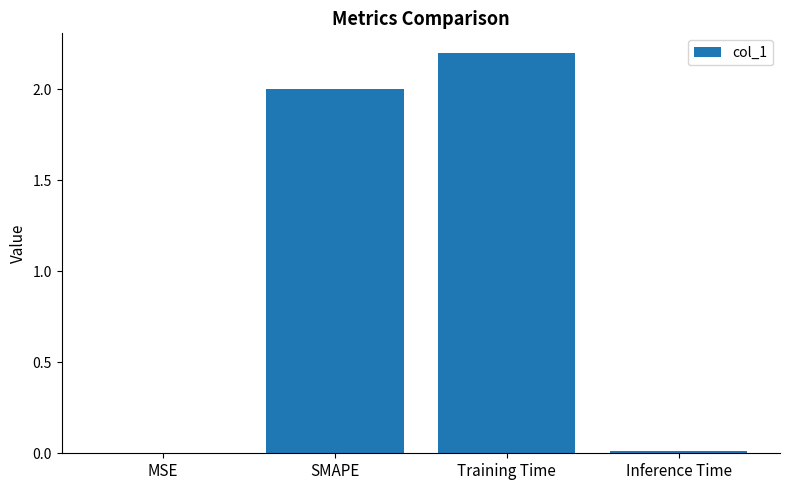

Approximately how many times larger is the value at Training Time compared to SMAPE?

1.1